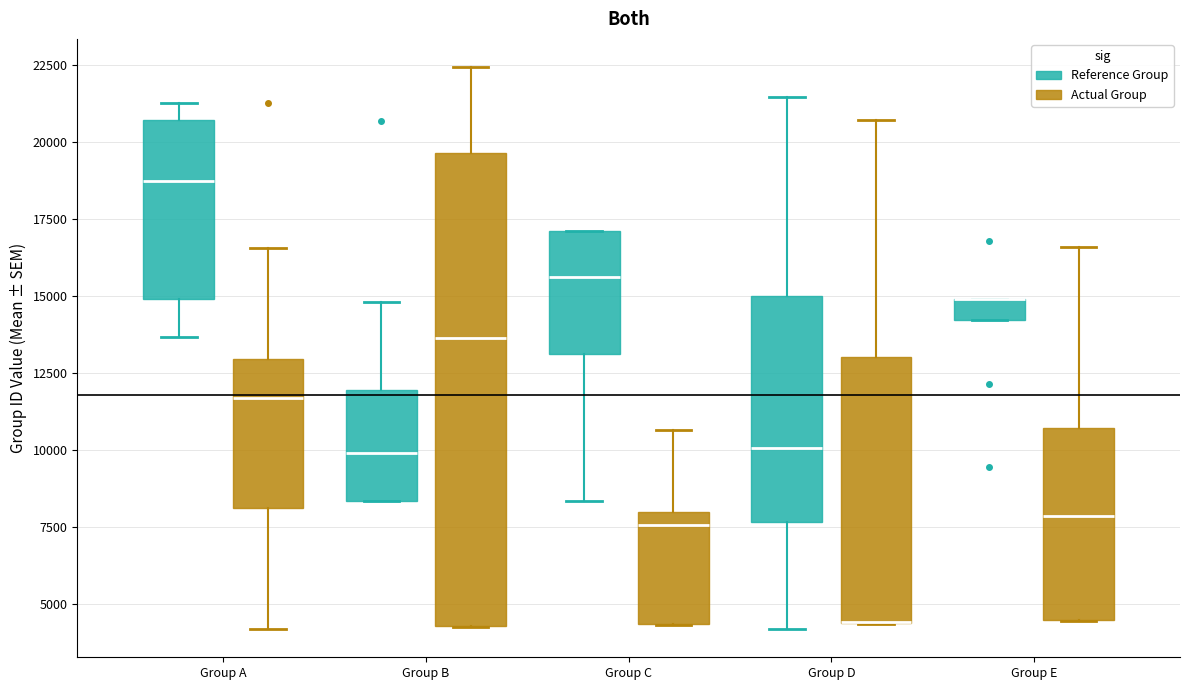

Which box is the tallest, from its lower edge to its upper edge?

Group B (Actual Group)